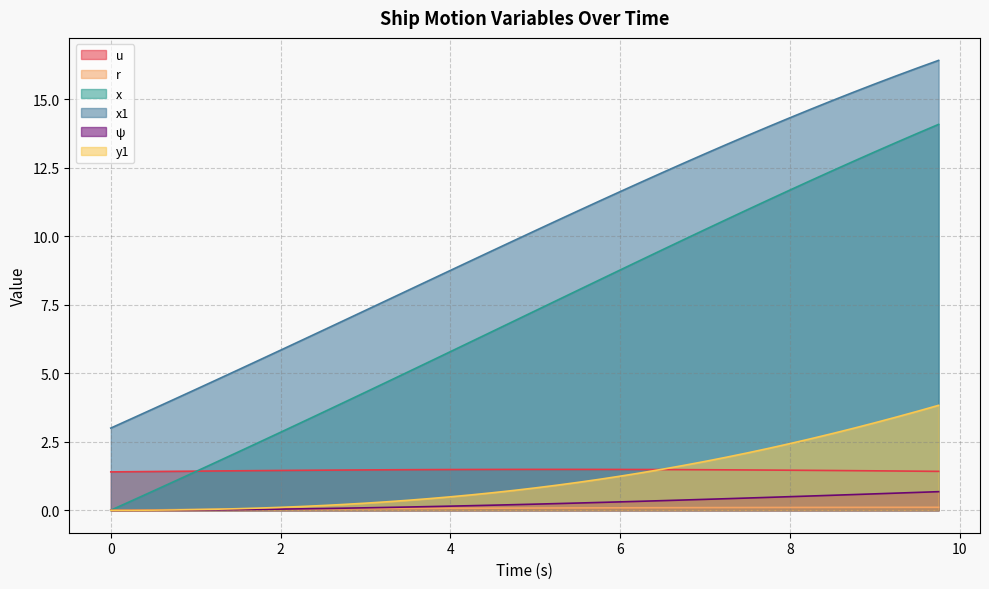

What is the difference between the maximum and second lowest values in the y1 series?

3.8